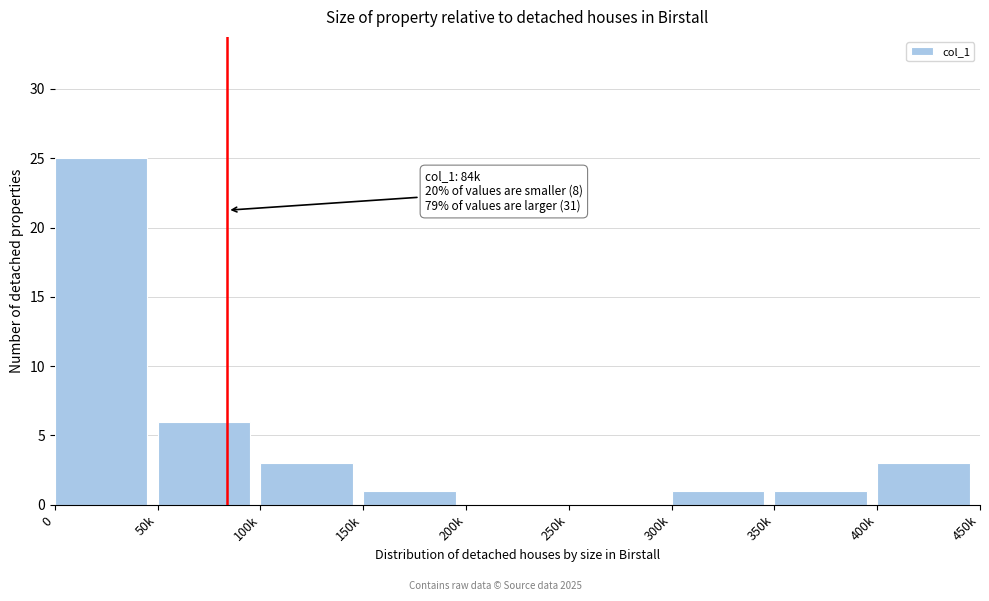

Reading left to right, what are all the values shown in this chart?

0=25	50k=6	100k=3	150k=1	200k=0	250k=0	300k=1	350k=1	400k=3